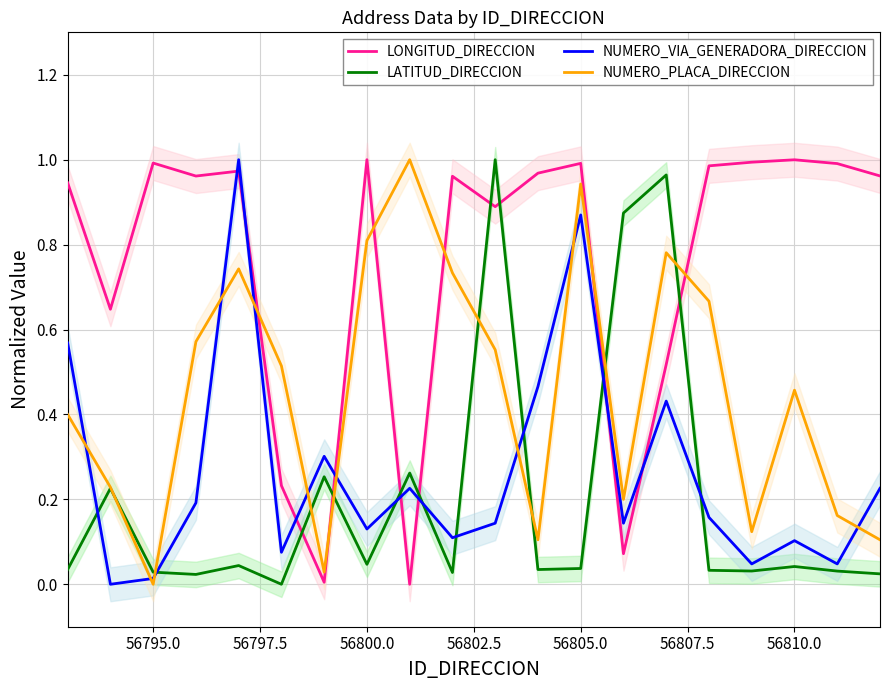

What are all the series names shown in the legend?

LONGITUD_DIRECCION, LATITUD_DIRECCION, NUMERO_VIA_GENERADORA_DIRECCION, NUMERO_PLACA_DIRECCION